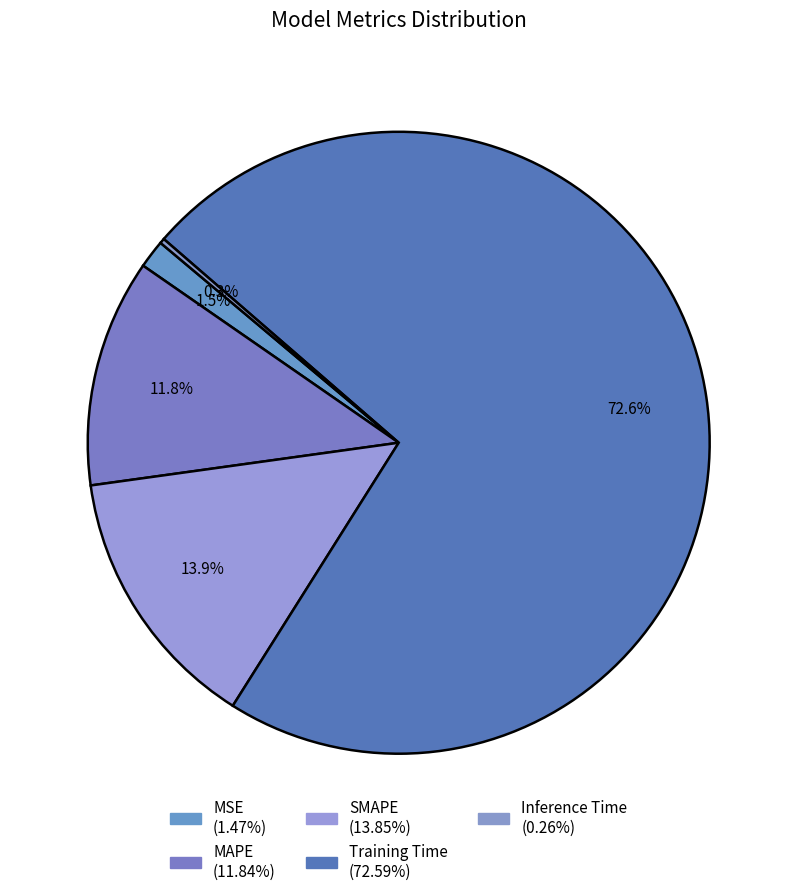

Is Training Time the majority of the pie?

Yes